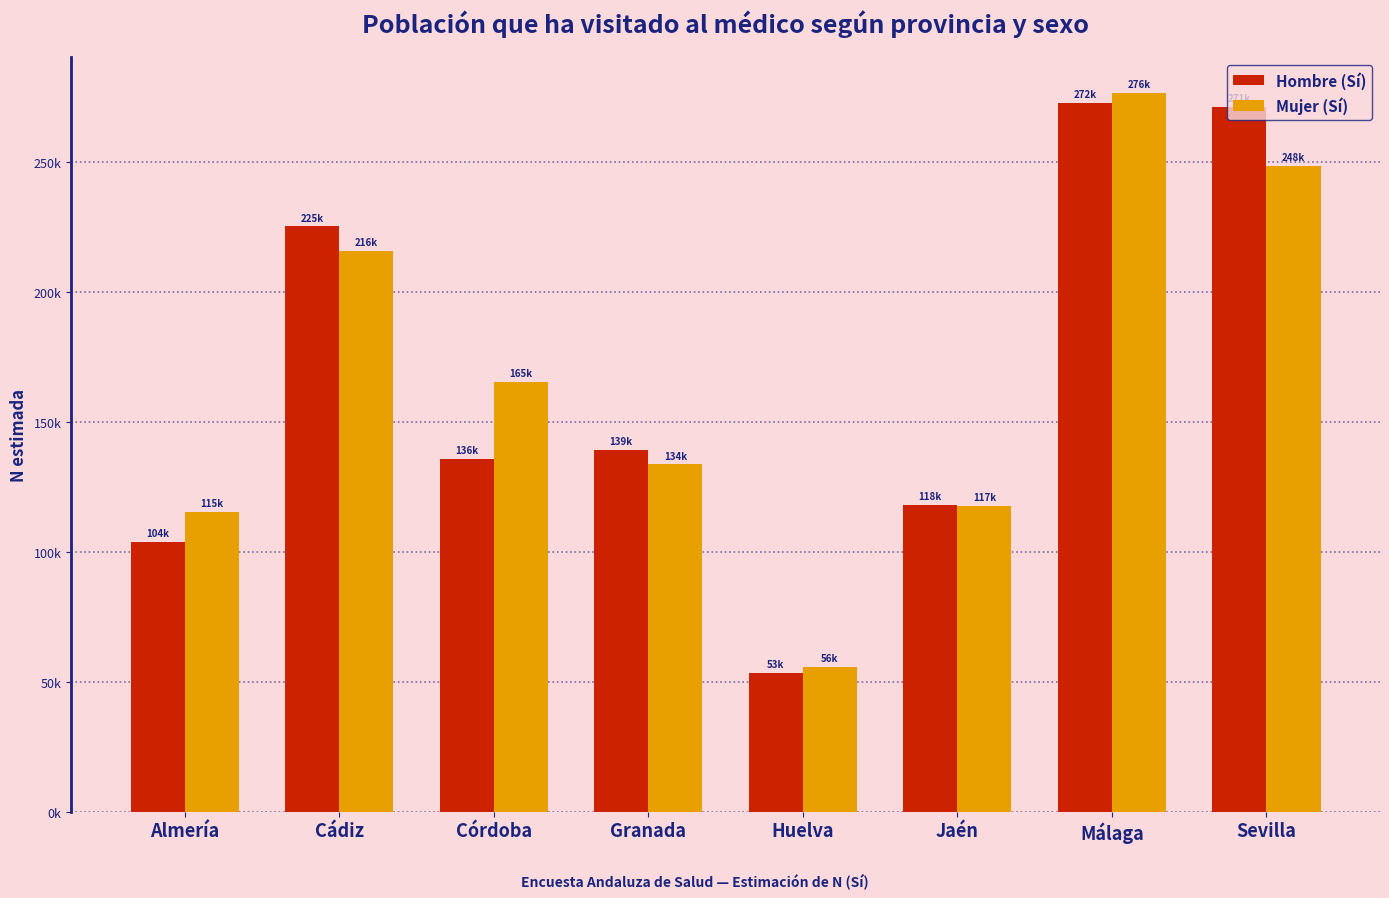

The value of Mujer (Sí) at Granada is 133539. True or false?

True